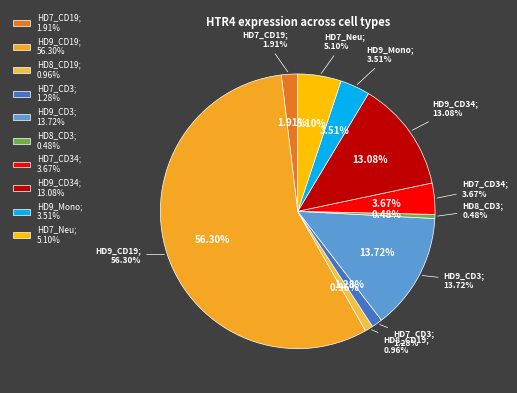

The HD9_CD3 slice represents 21% of the pie. True or false?

False